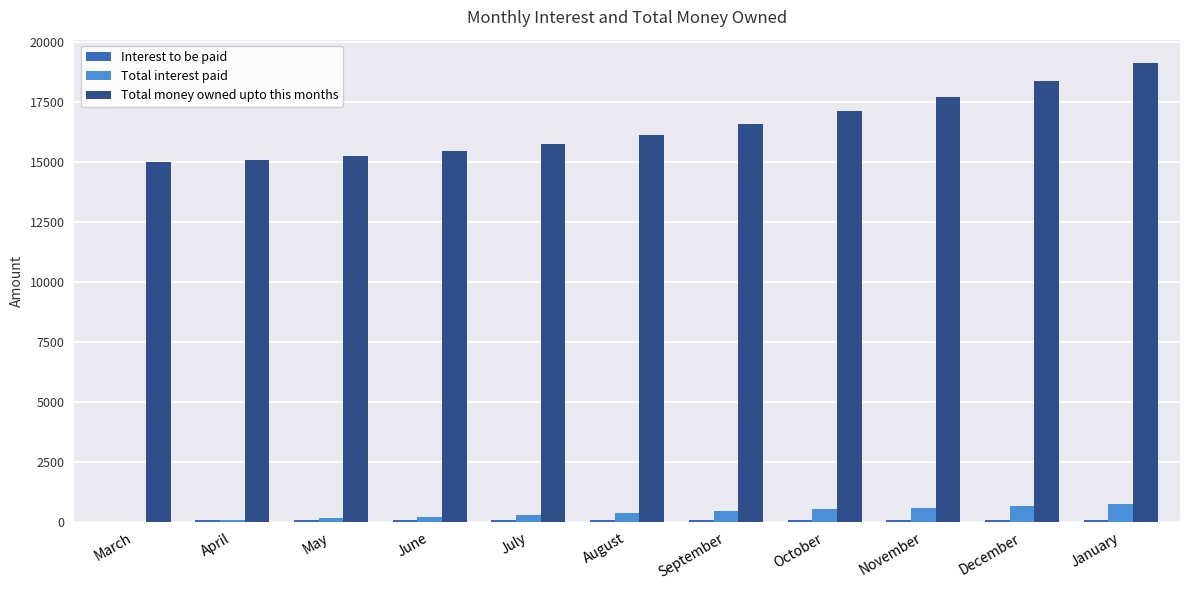

How many data points does each series have?

11